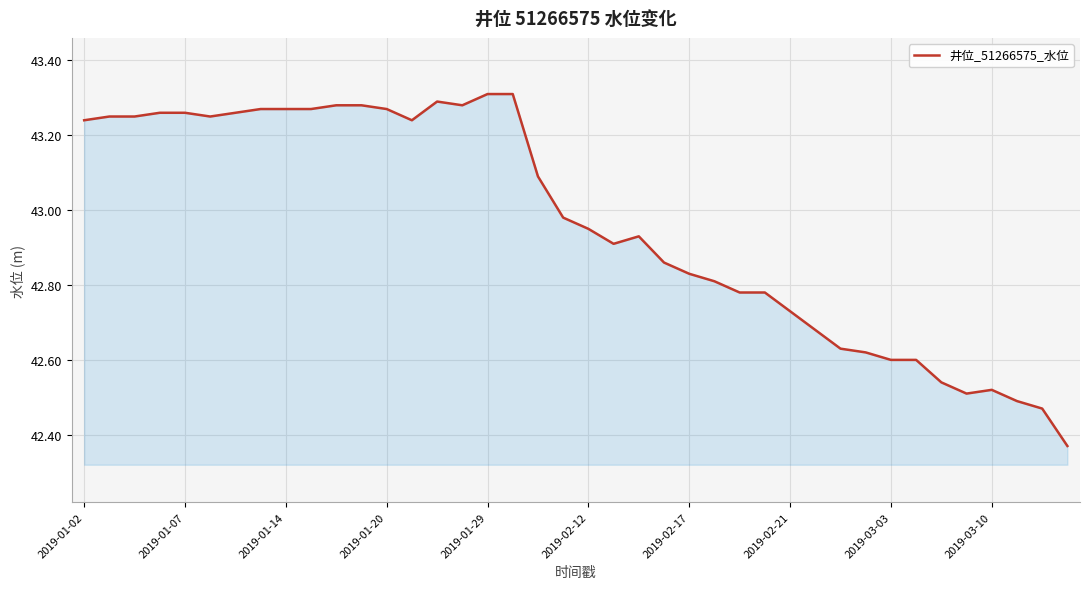

What is the difference between the maximum and minimum values?

0.9